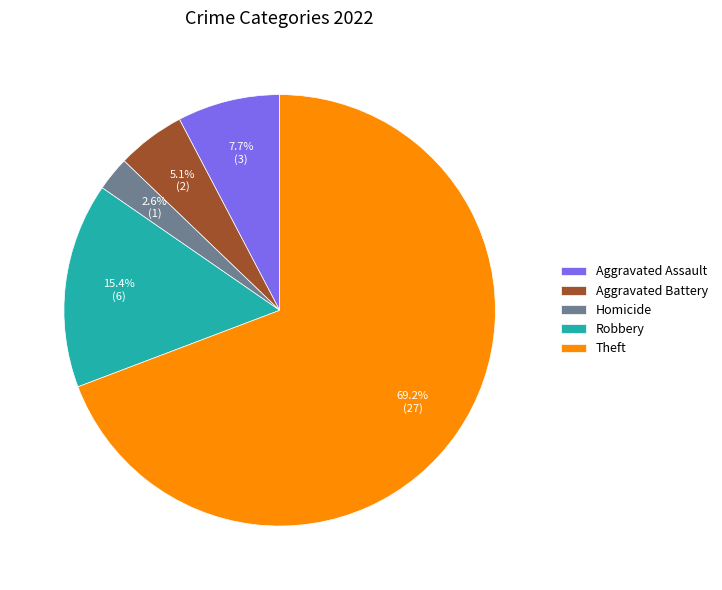

Does Theft represent more than half of the total?

Yes